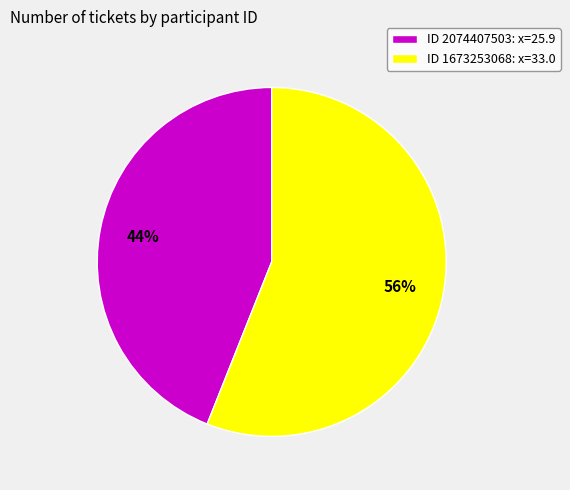

Combined, do ID 2074407503: x=25.9 and ID 1673253068: x=33.0 account for over 50%?

Yes